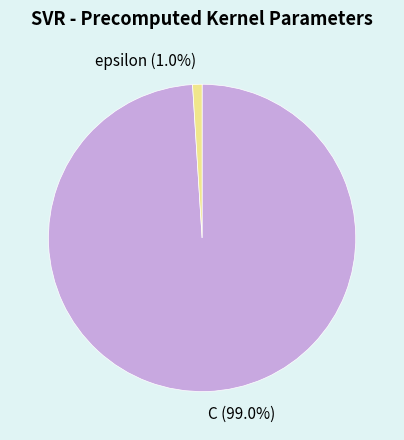

What is the smallest slice in the pie chart?

epsilon